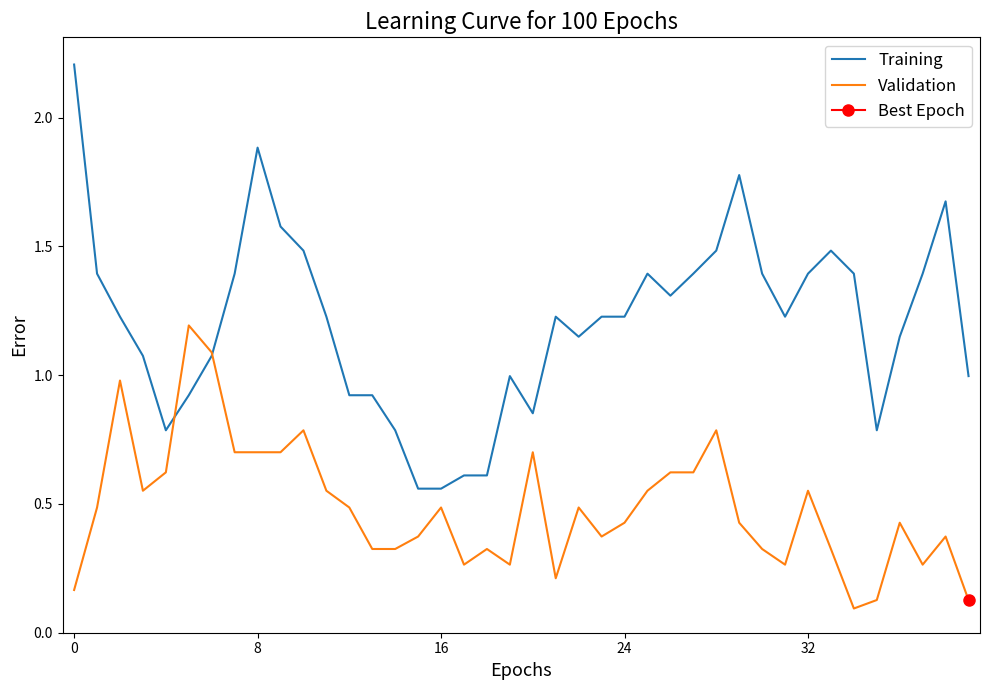

How many intersections are there between Training and Validation?

2